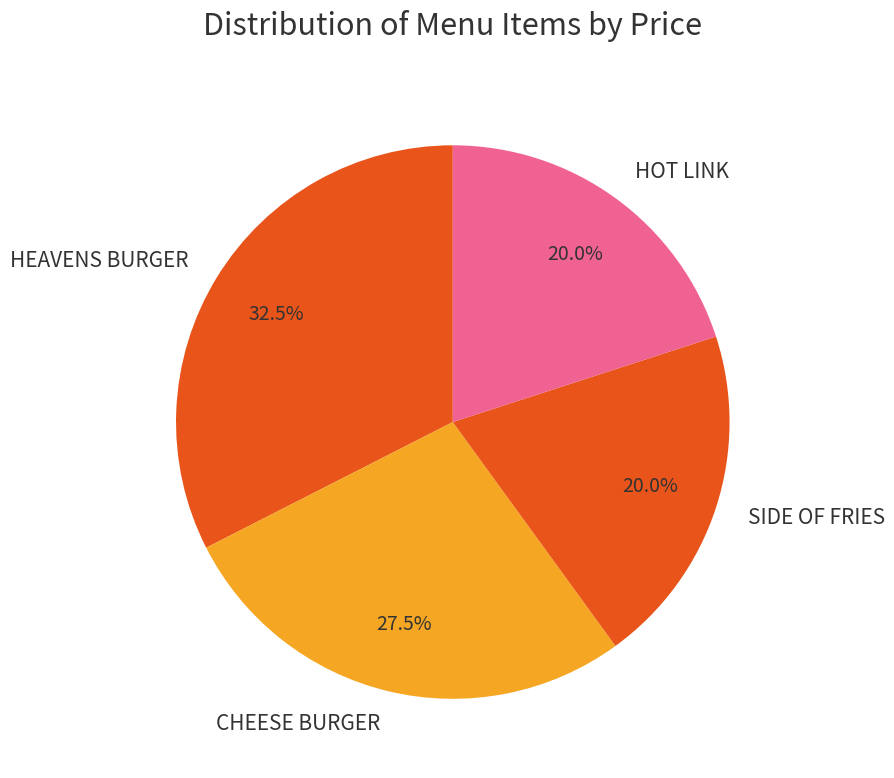

What is the largest slice in the pie chart?

HEAVENS BURGER